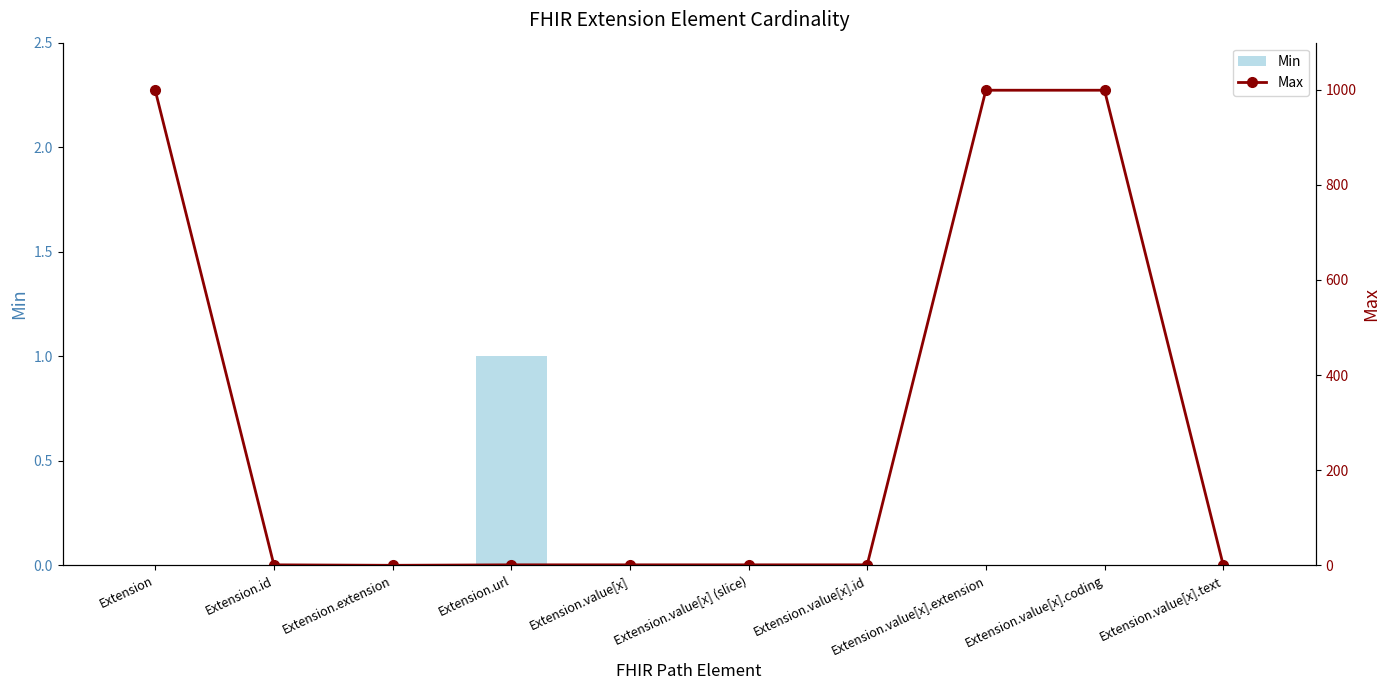

How many positive values does the Min series have?

1